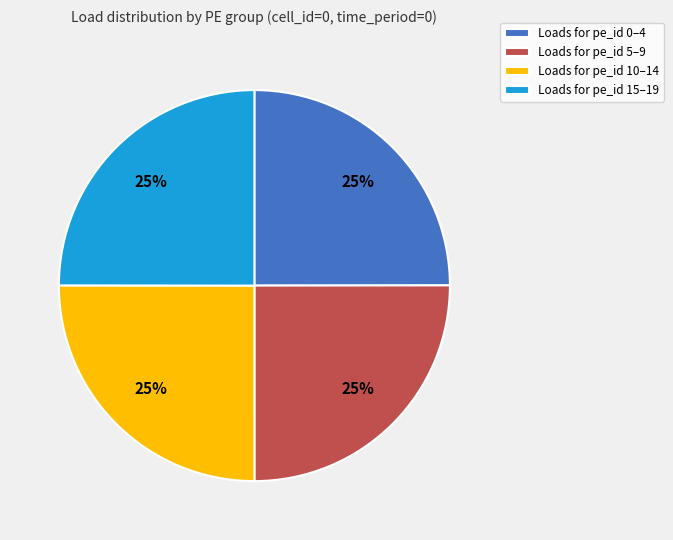

What percentage is the Loads for pe_id 0–4 slice, to the nearest percent?

25%